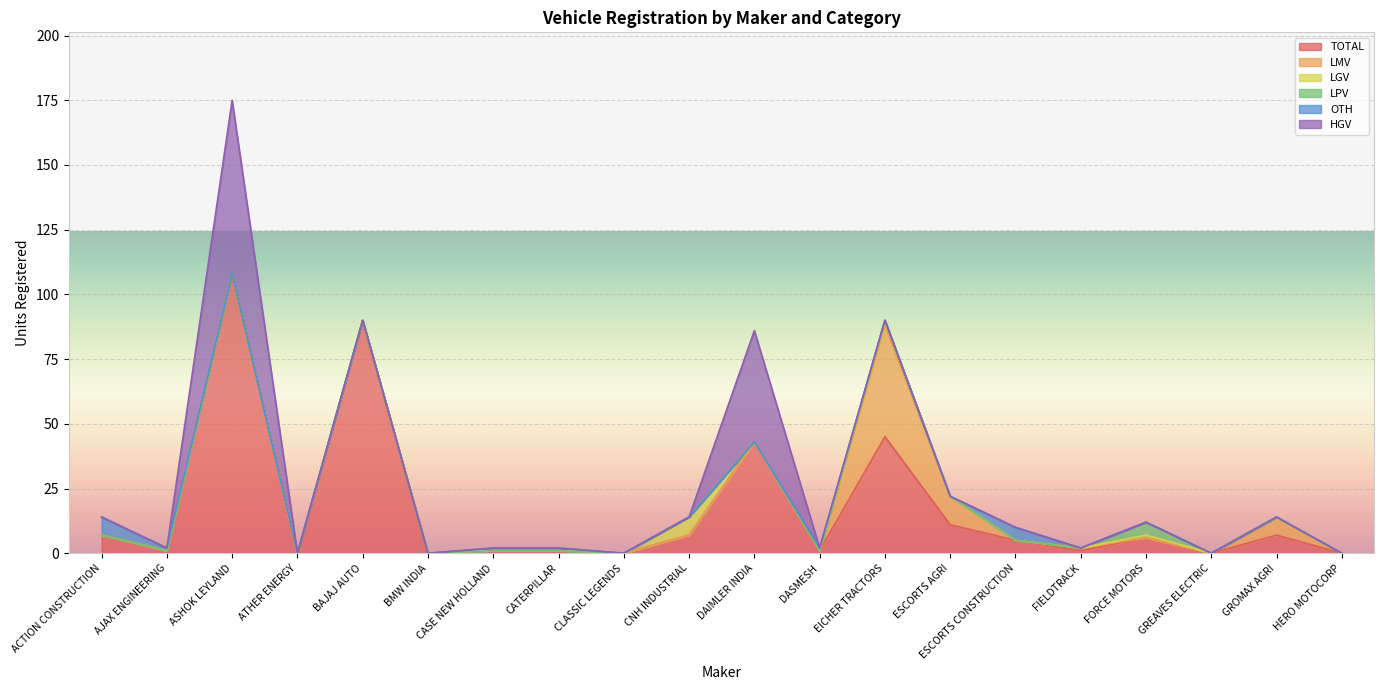

Where is LMV nearest to the value 21?

ESCORTS AGRI